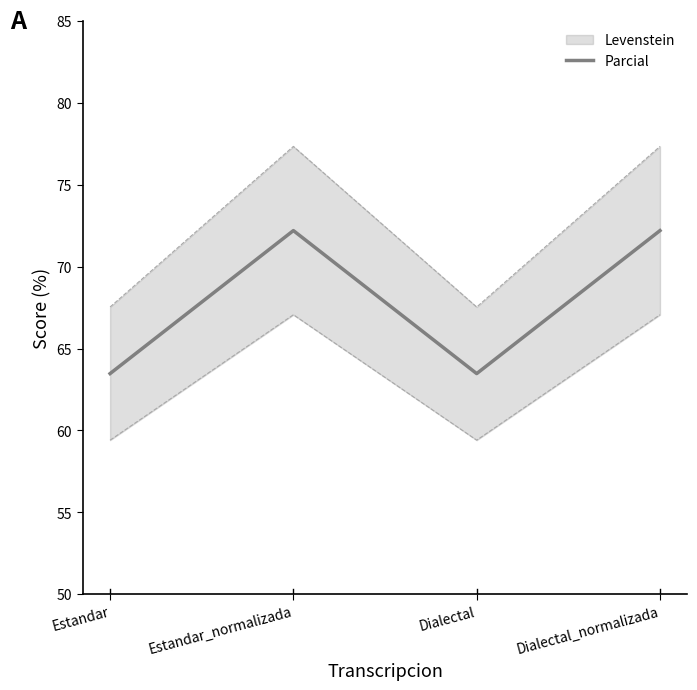

How many data points are less than 72?

2